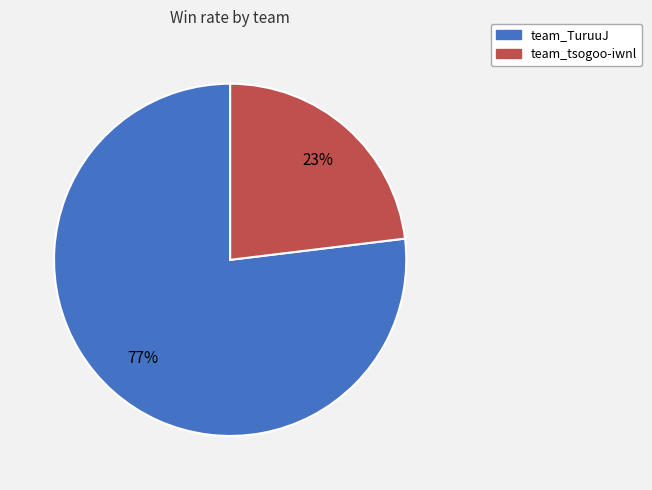

Rank the categories by value from highest to lowest.

team_TuruuJ, team_tsogoo-iwnl